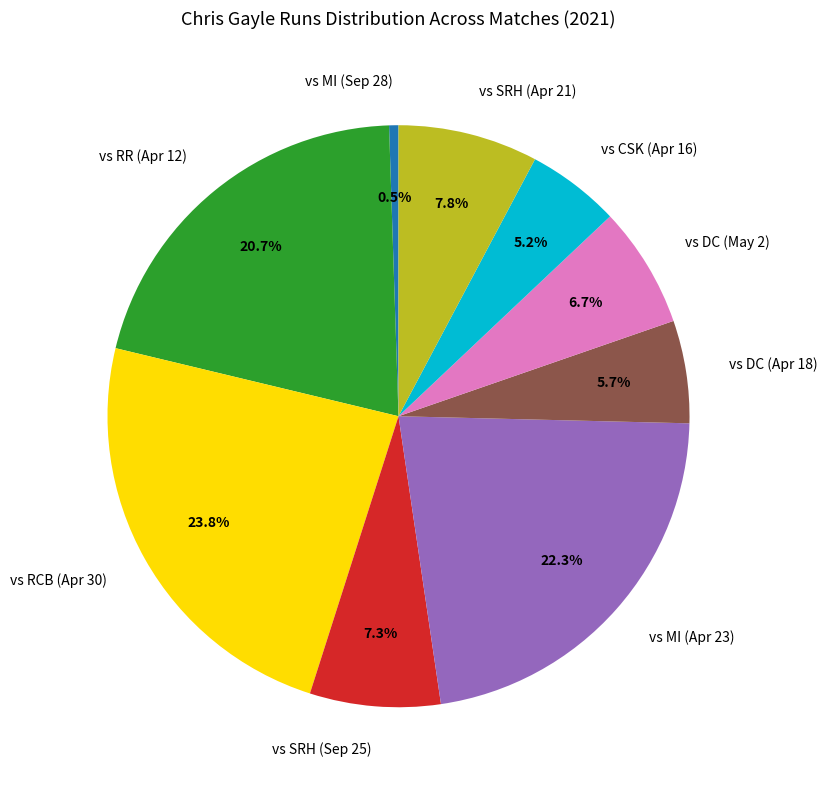

What is the smallest slice in the pie chart?

vs MI (Sep 28)